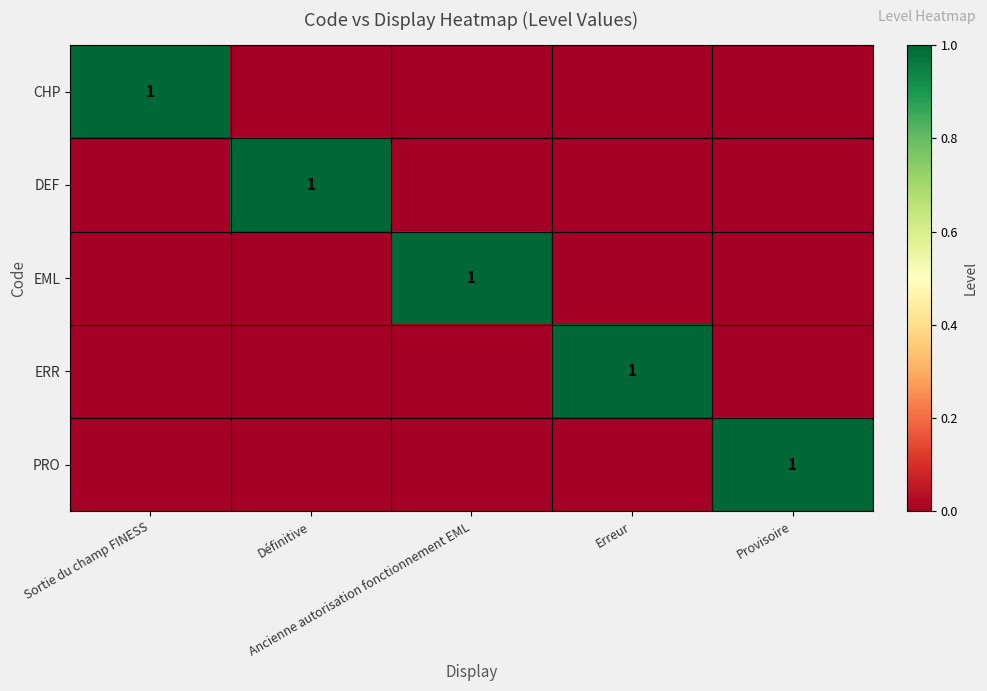

What is the maximum value for CHP?

1